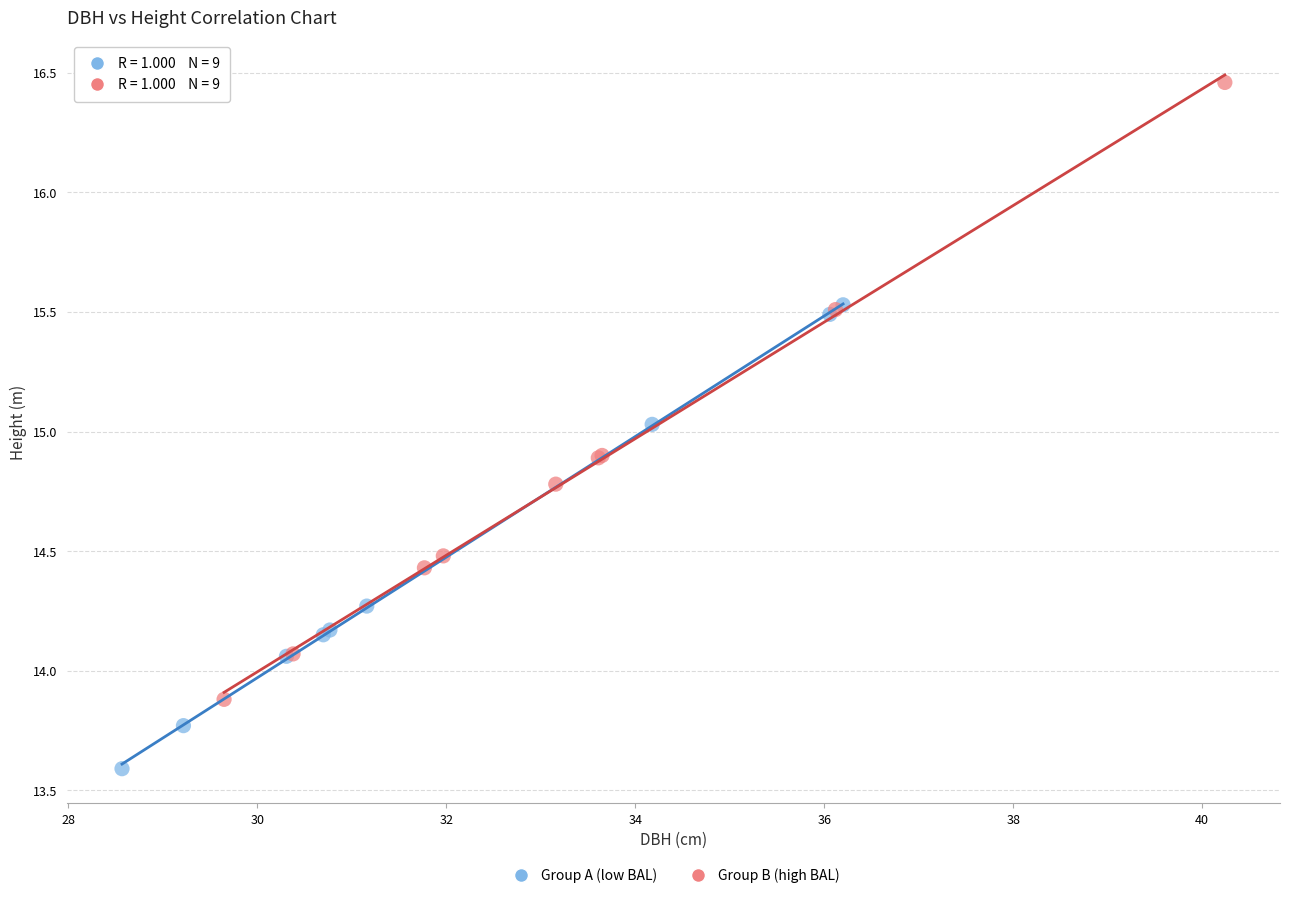

Which series reaches the minimum Y coordinate?

Group A (low BAL)